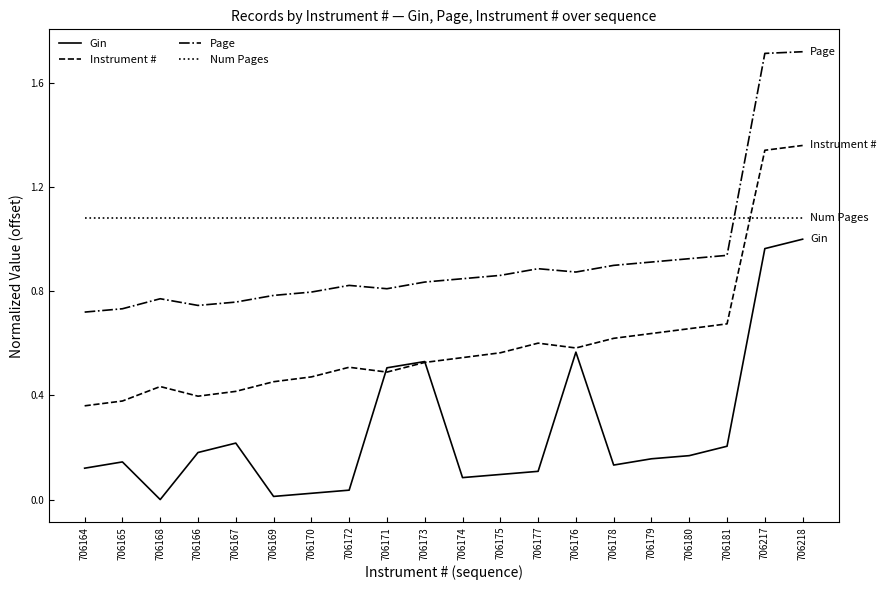

What position from the left is 706176?

14